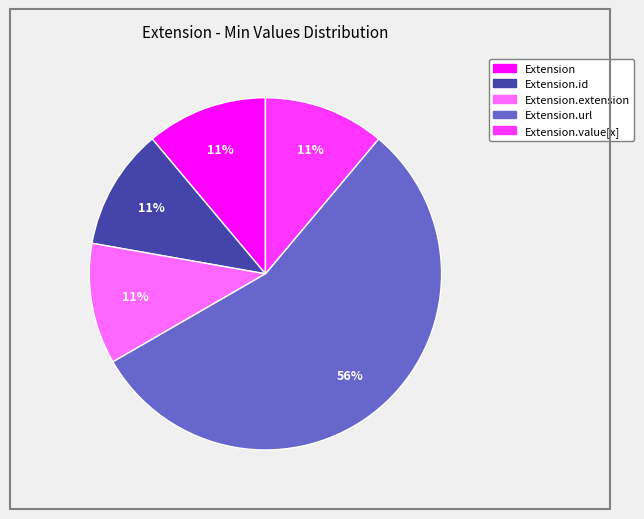

Is there a majority slice in this chart?

Yes